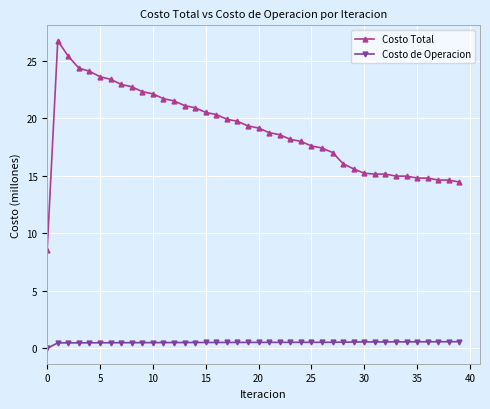

List the series in order of their peak value, highest first.

Costo Total, Costo de Operacion